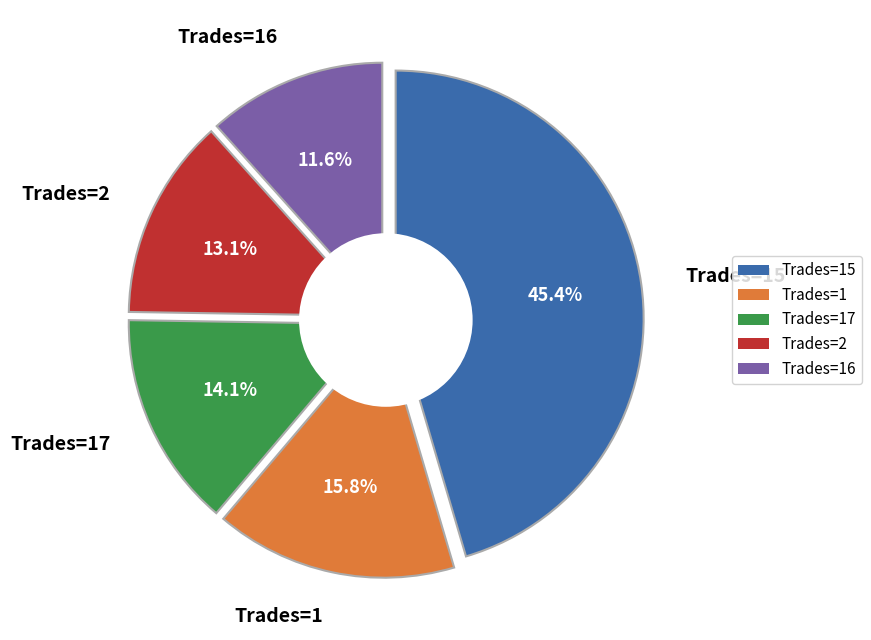

Is 10 the majority of the pie?

No